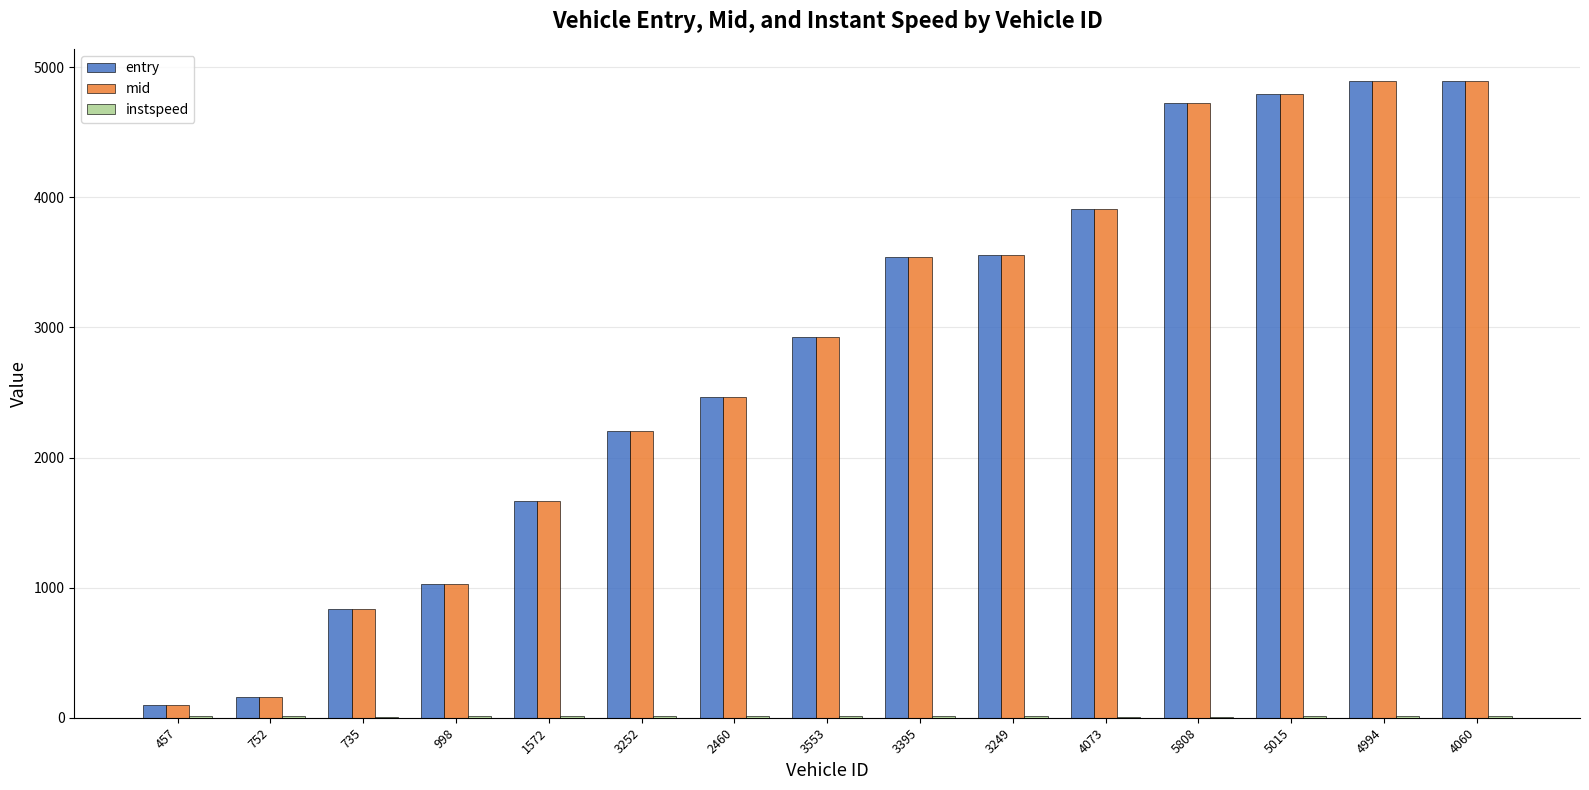

What is the maximum value for mid?

4897.3